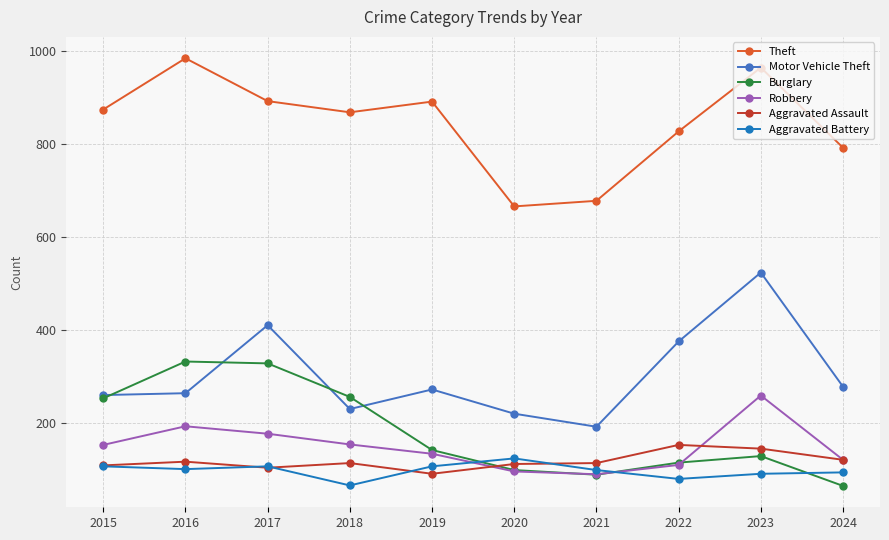

True or false: Motor Vehicle Theft has a value of 68 at 2021.

False